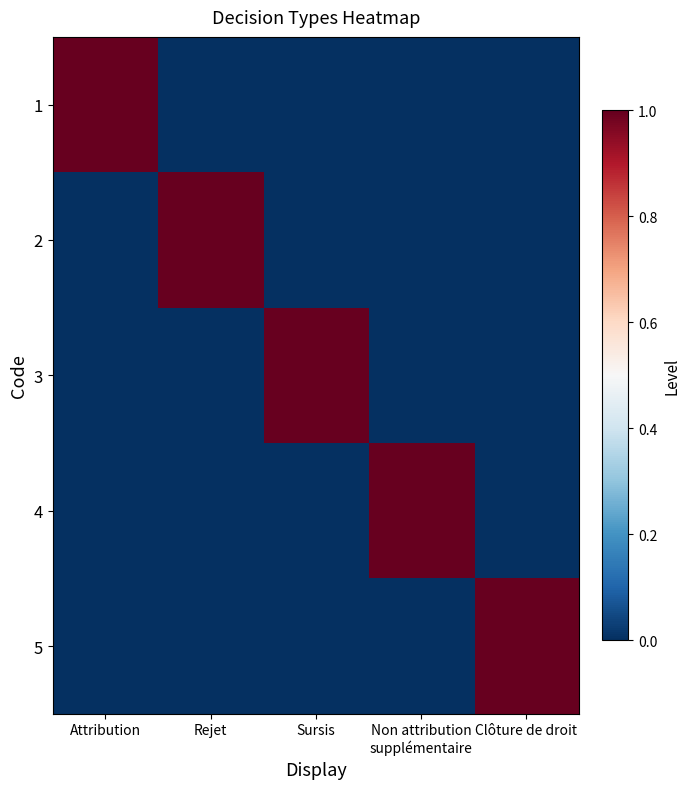

What is the spread (max minus min) of values at Attribution?

1